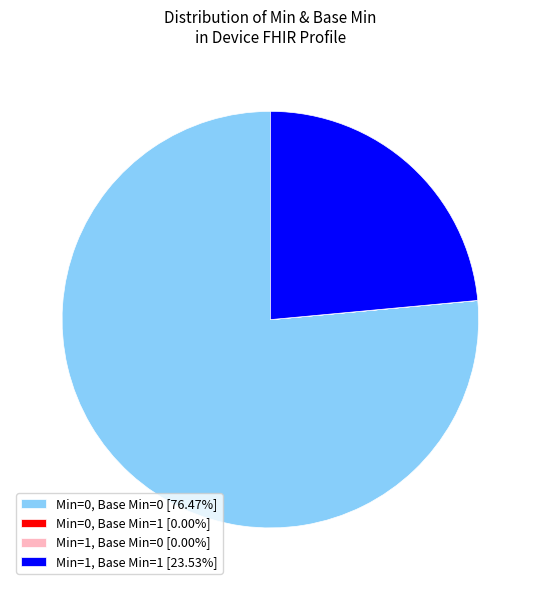

Does any single category account for the majority?

Yes